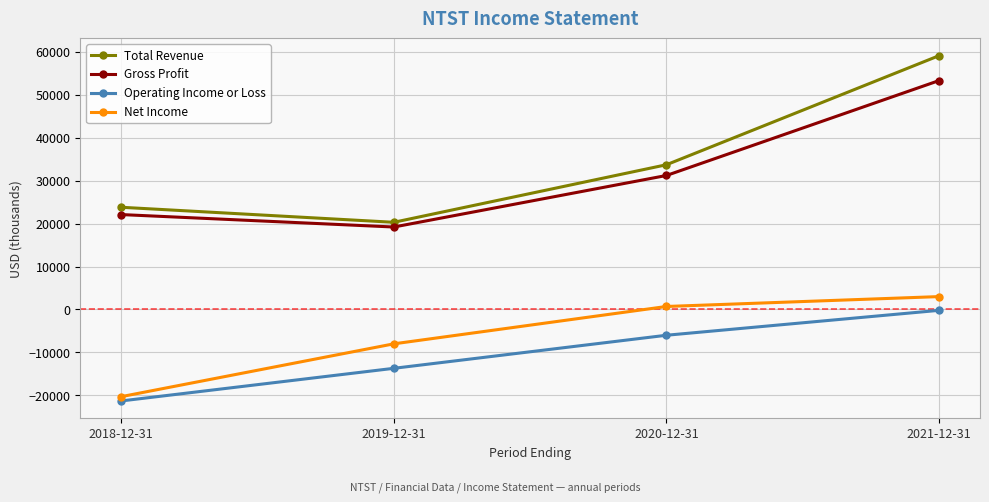

At which category is the sum across all series the highest?

2021-12-31